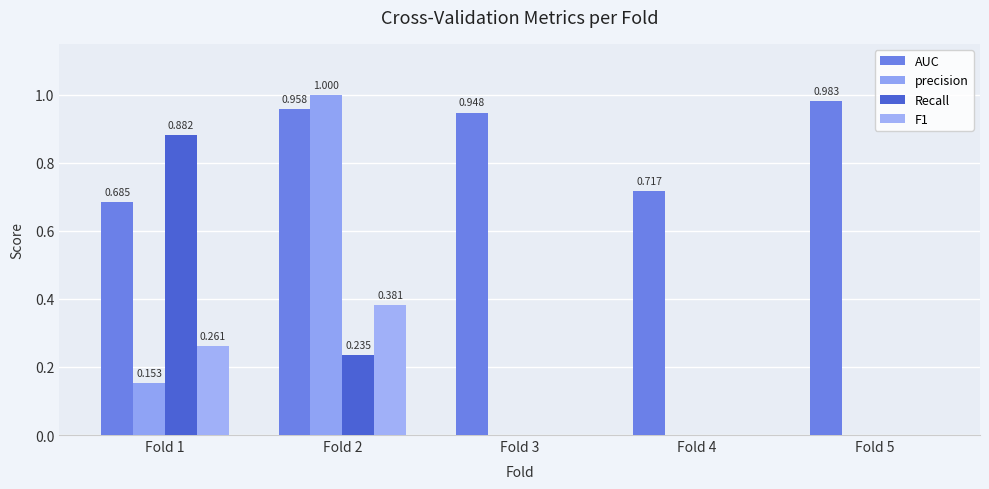

Is it true that Recall equals 0.0 at Fold 5?

True